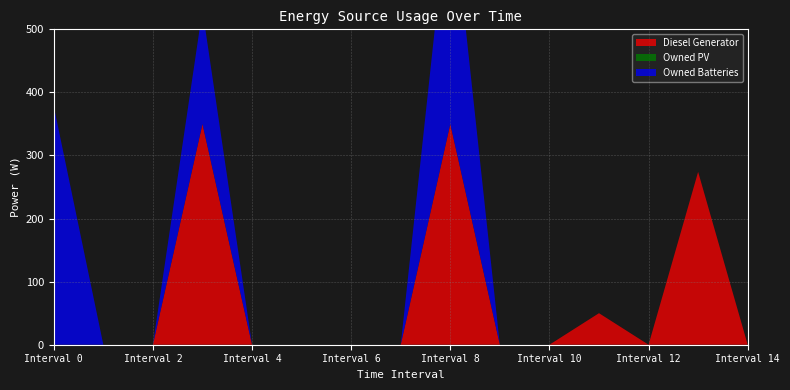

Reading left to right, extract all data points from this chart.

Diesel Generator: 0	0	0	350	0	0	0	0	350	0	0	50	0	274	0
Owned PV: 0	0	0	0	0	0	0	0	0	0	0	0	0	0	0
Owned Batteries: 378	0	0	181	0	0	0	0	378	0	0	0	0	0	0